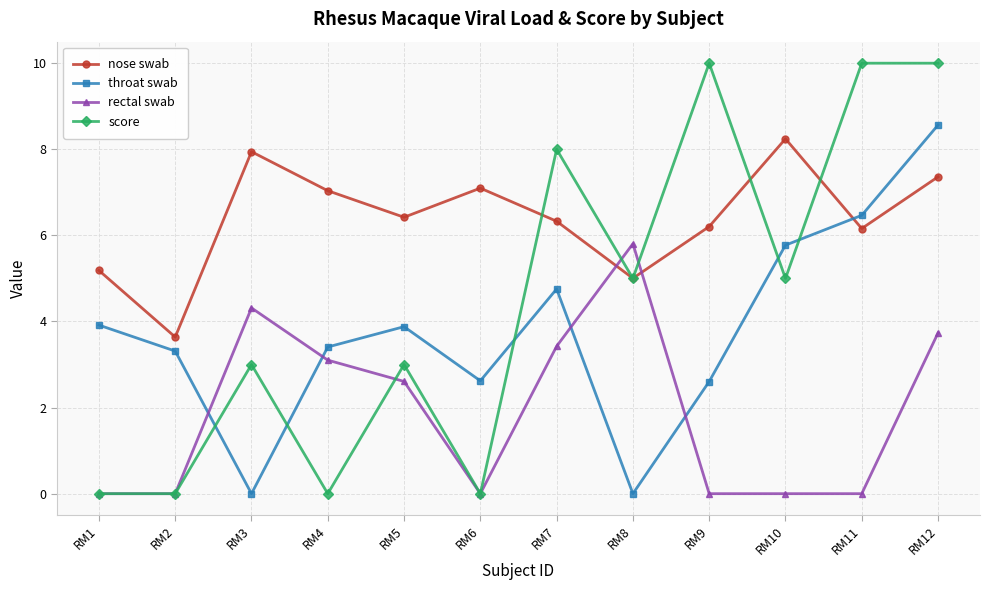

How many data points in nose swab are above 6?

9